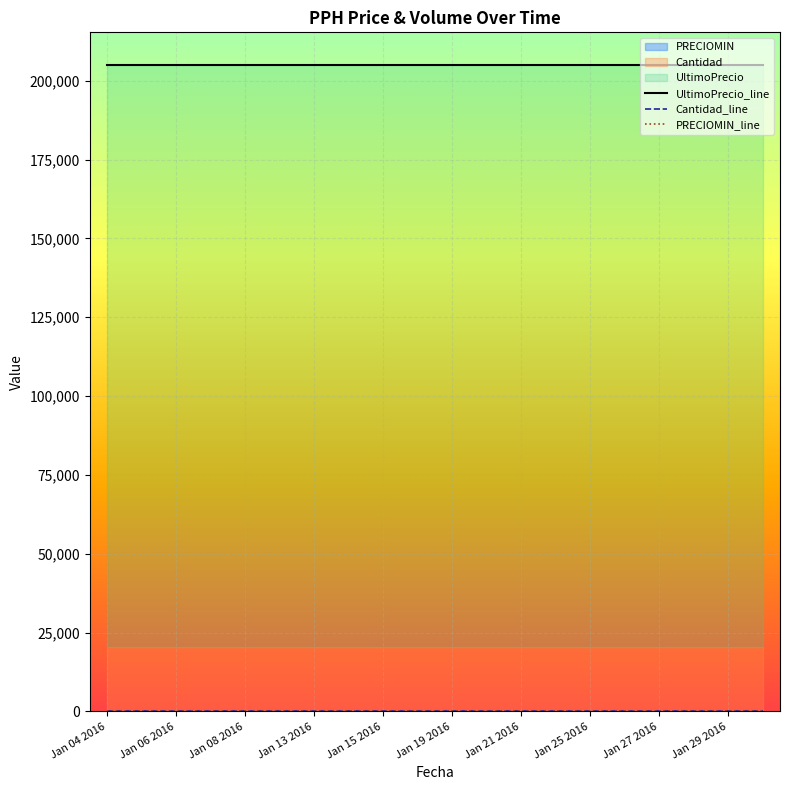

Rank the series by their maximum value, from highest to lowest.

UltimoPrecio_line, Cantidad_line, PRECIOMIN_line